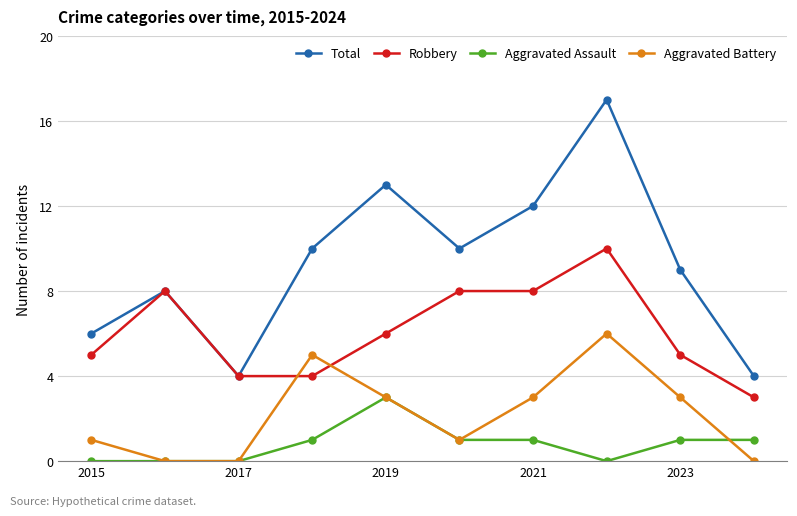

What are all the series names shown in the legend?

Total, Robbery, Aggravated Assault, Aggravated Battery